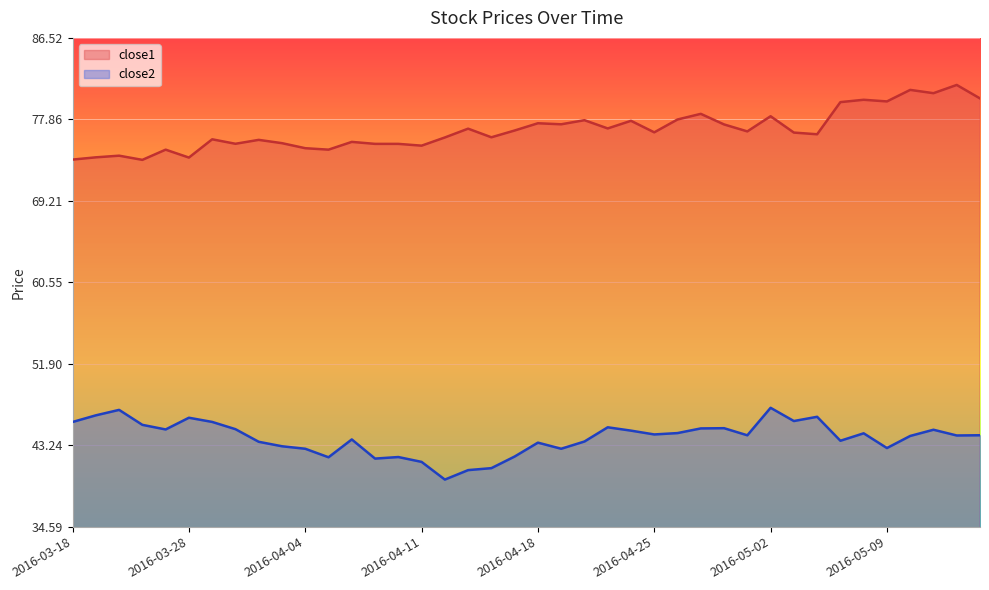

The close1 series shows 119.3 at 2016-04-05. True or false?

False